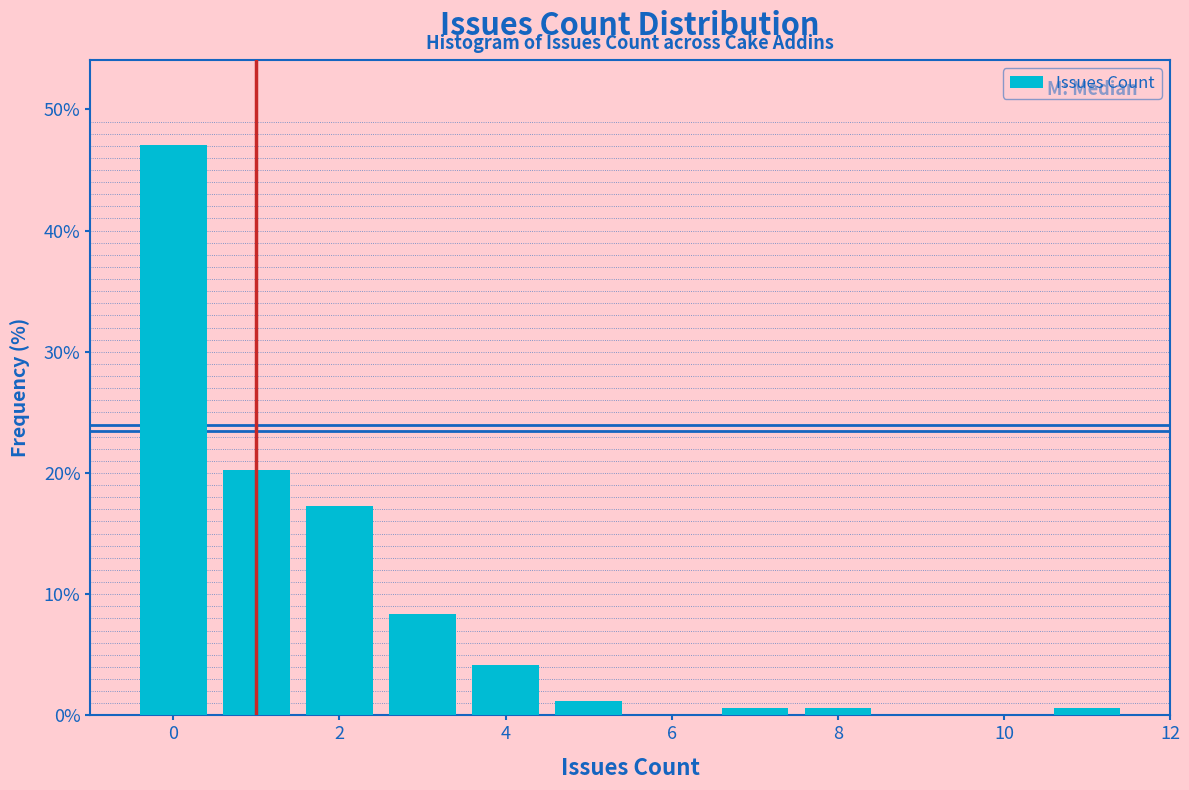

Reading left to right, transcribe this chart: for each bar, give the range it covers on the x-axis and its height. Neither the bar edges nor the heights are printed on the chart, so give them approximately, as read against the axes.

-0.5 to 0.5: 47
0.5 to 1.5: 20
1.5 to 2.5: 17
2.5 to 3.5: 8
3.5 to 4.5: 4
4.5 to 5.5: 1
5.5 to 6.5: 0
6.5 to 7.5: under 1
7.5 to 8.5: under 1
8.5 to 9.5: 0
9.5 to 10.5: 0
10.5 to 11.5: under 1